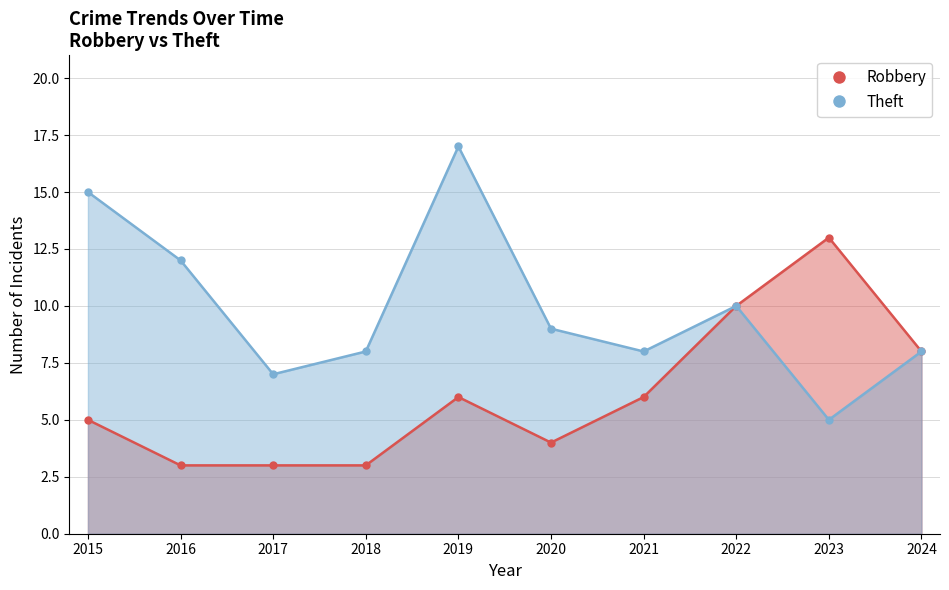

What is the difference between the highest and lowest values at 2021?

2